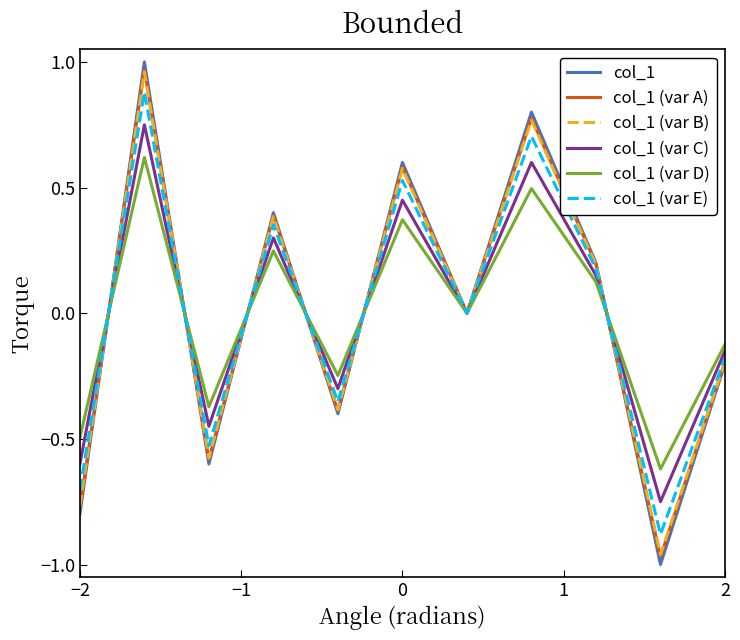

How many lines are shown in the chart?

6